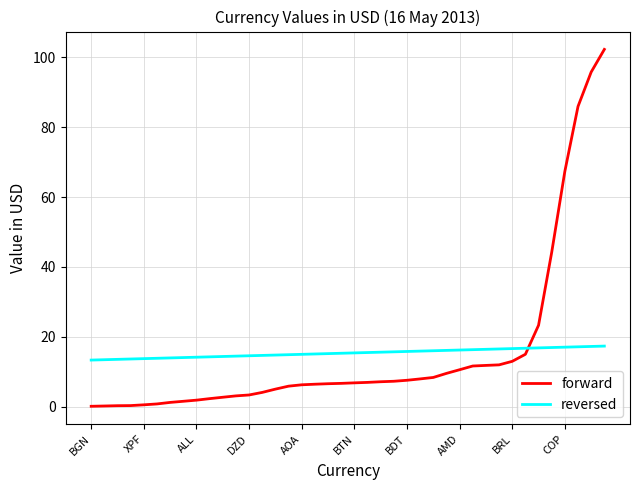

At how many categories does at least one series exceed 69?

3